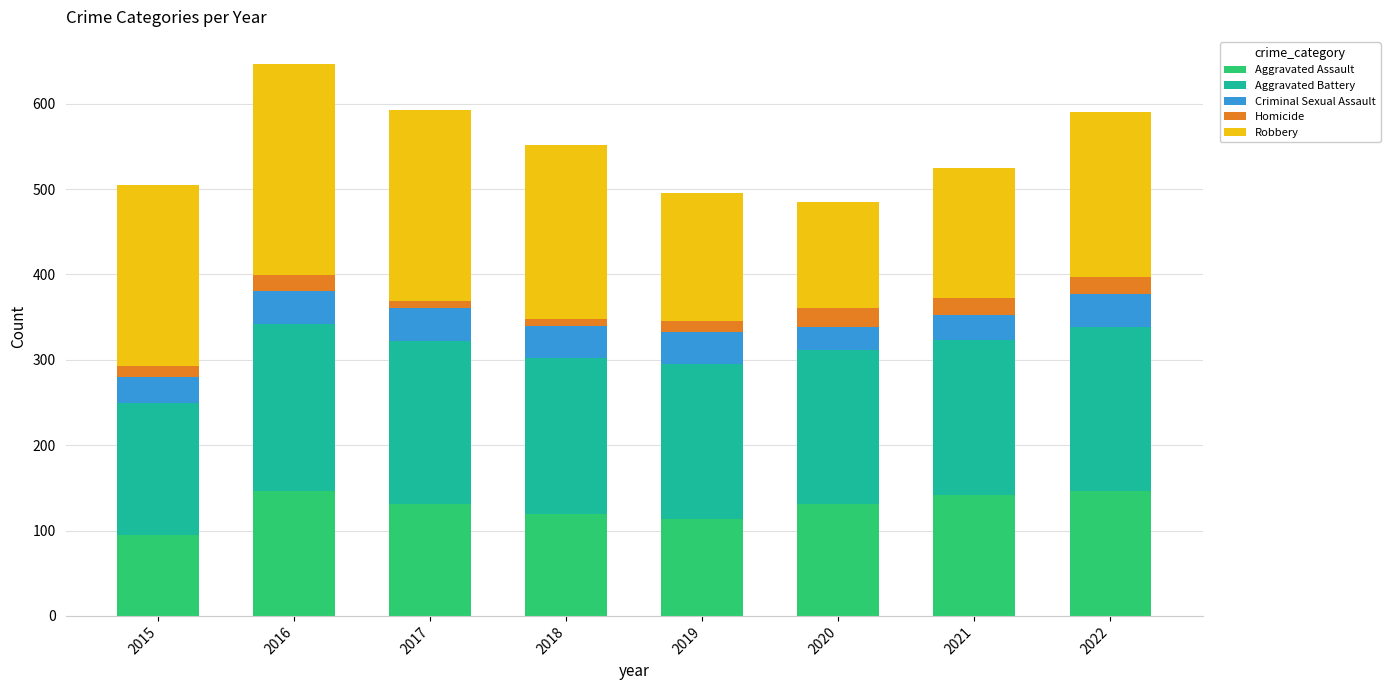

Are the bars grouped side by side (vs. stacked)?

No